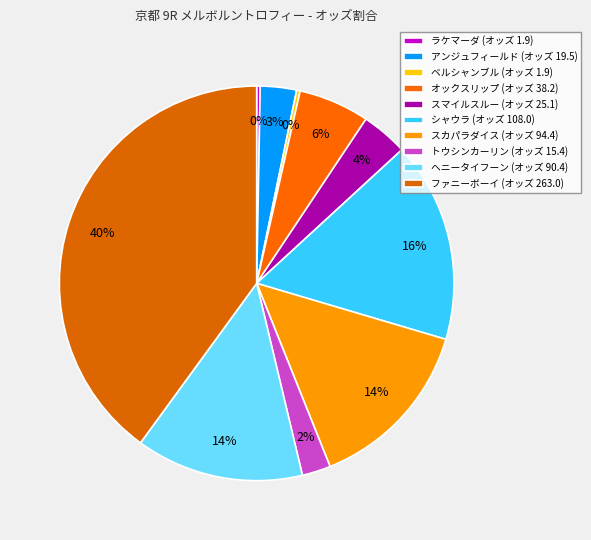

To the nearest percent, what percentage of the pie is スマイルスルー?

4%